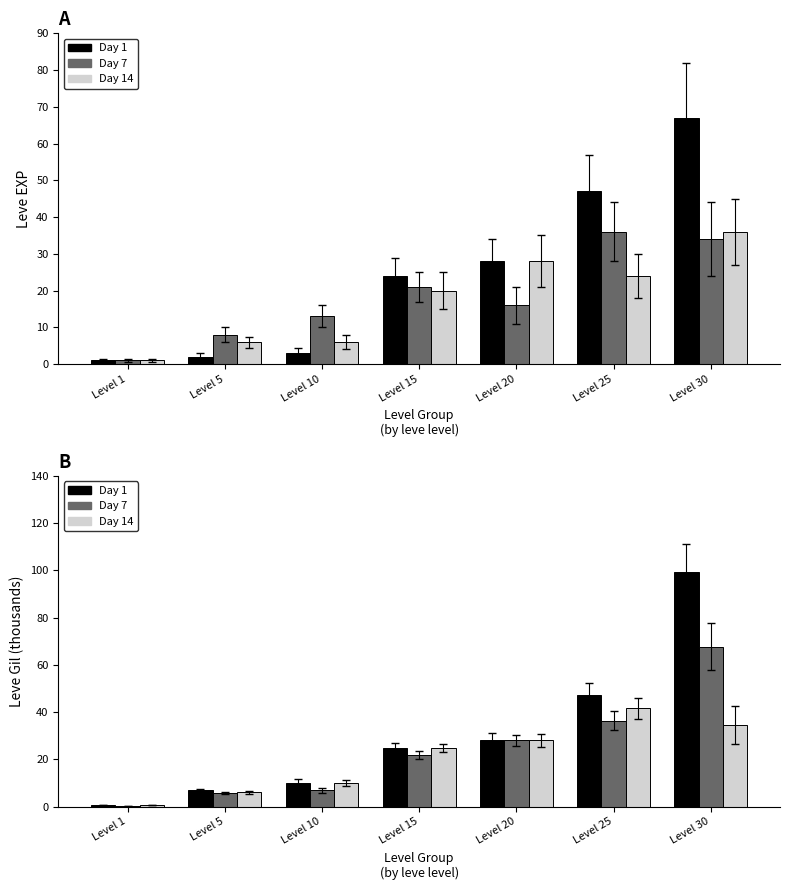

What is the difference between the maximum and second lowest values in the Day 14 series?

35.6